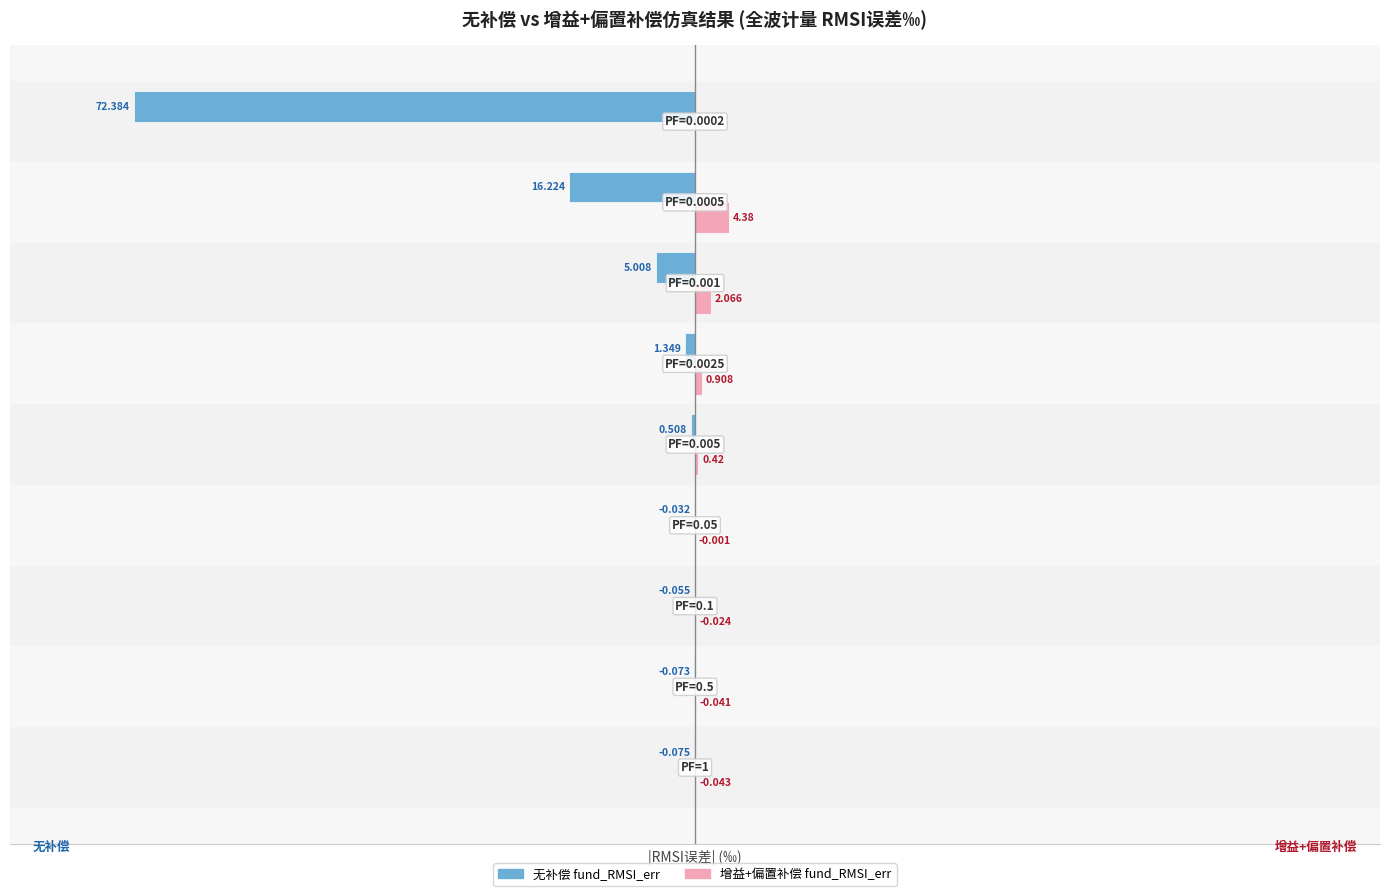

Which series has the largest total across all categories?

增益+偏置补偿 fund_RMSI_err